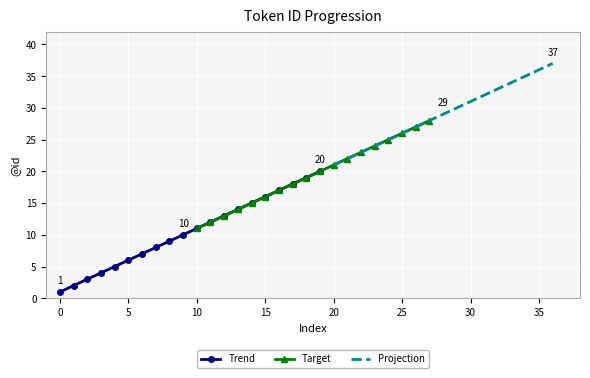

What is the maximum value for Trend?

20